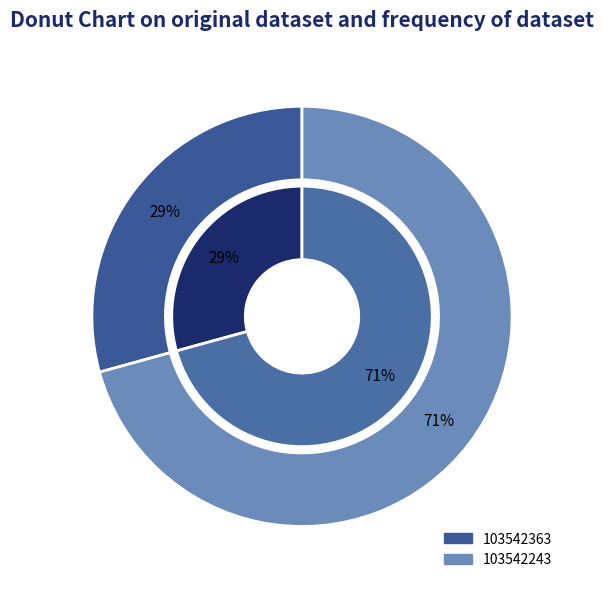

True or false: 103542363 accounts for 29% of the total.

True